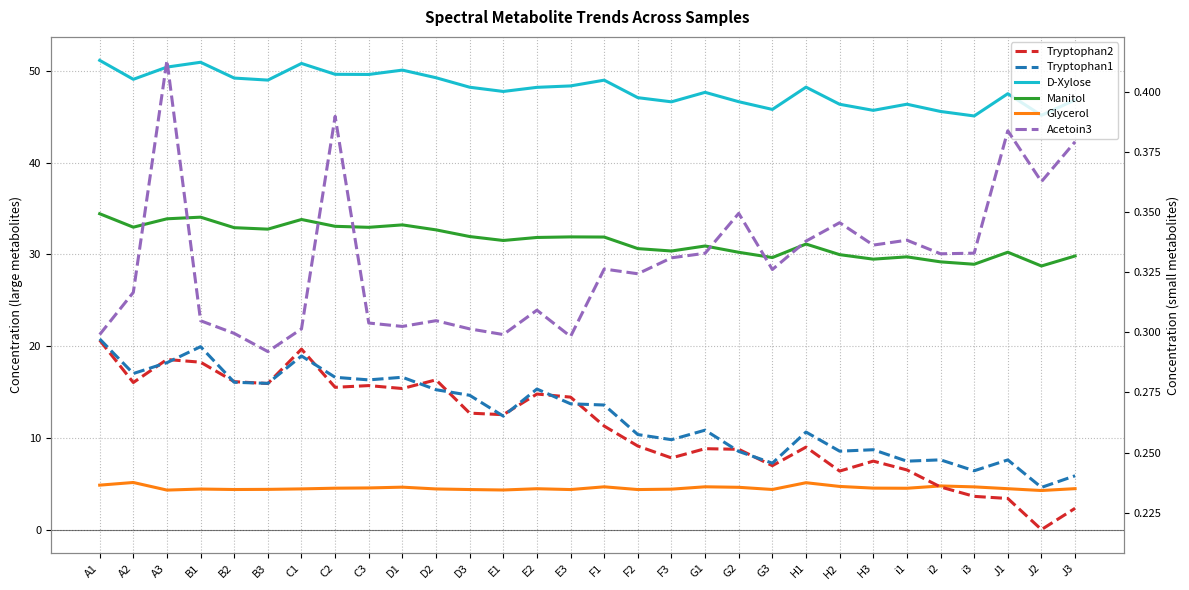

At G1, list the series in order from largest to smallest.

D-Xylose, Manitol, Glycerol, Acetoin3, Tryptophan1, Tryptophan2